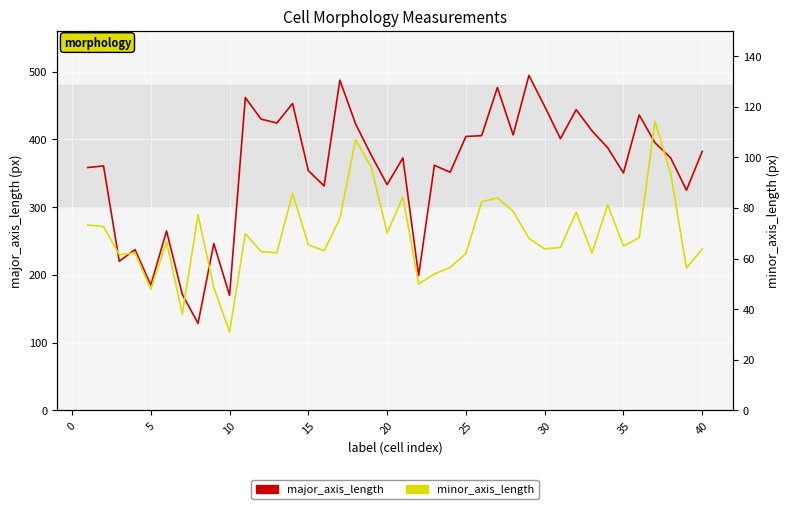

What is the difference between the highest and lowest values at 20?

198.1